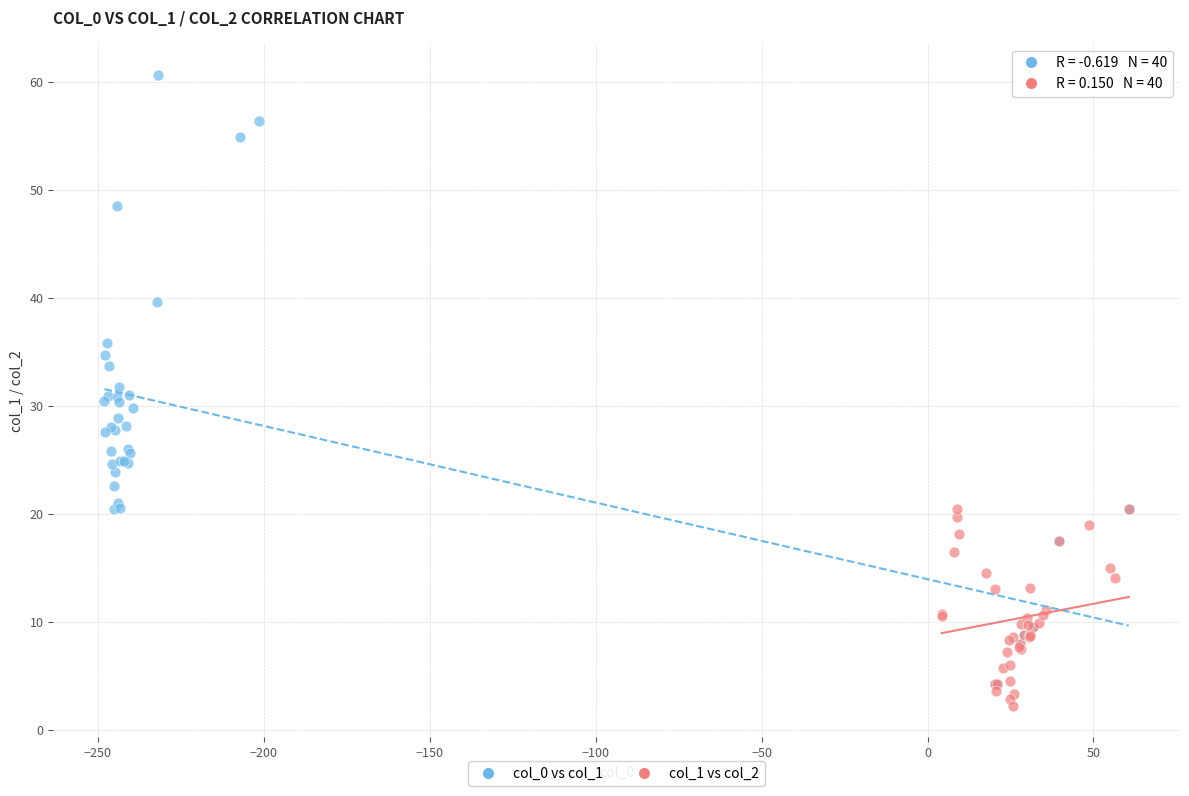

Which series contains the highest Y value?

col_0 vs col_1